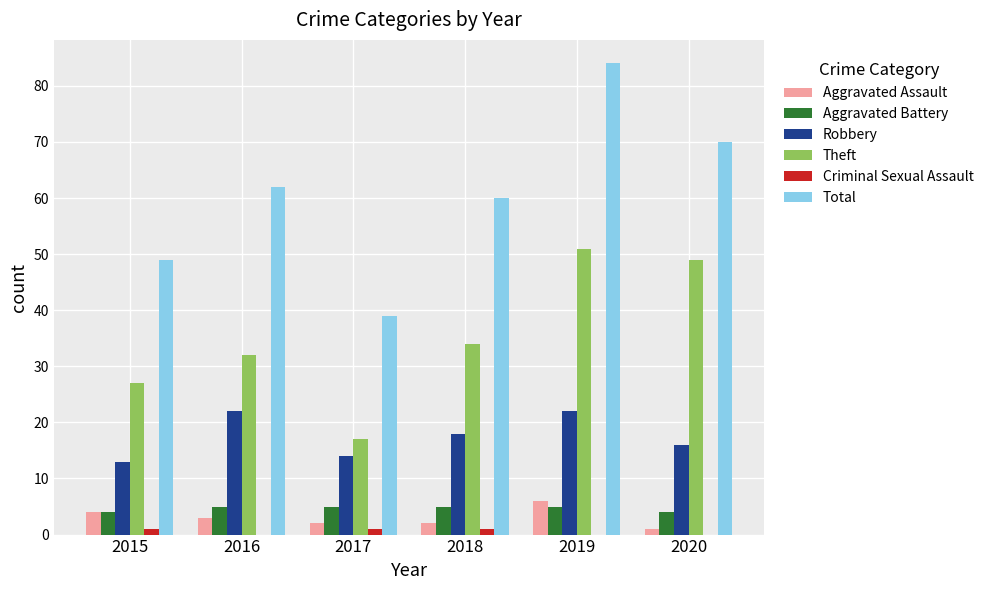

Reading left to right, transcribe all the data shown in this chart.

Aggravated Assault: 4	3	2	2	6	1
Aggravated Battery: 4	5	5	5	5	4
Robbery: 13	22	14	18	22	16
Theft: 27	32	17	34	51	49
Criminal Sexual Assault: 1	0	1	1	0	0
Total: 49	62	39	60	84	70